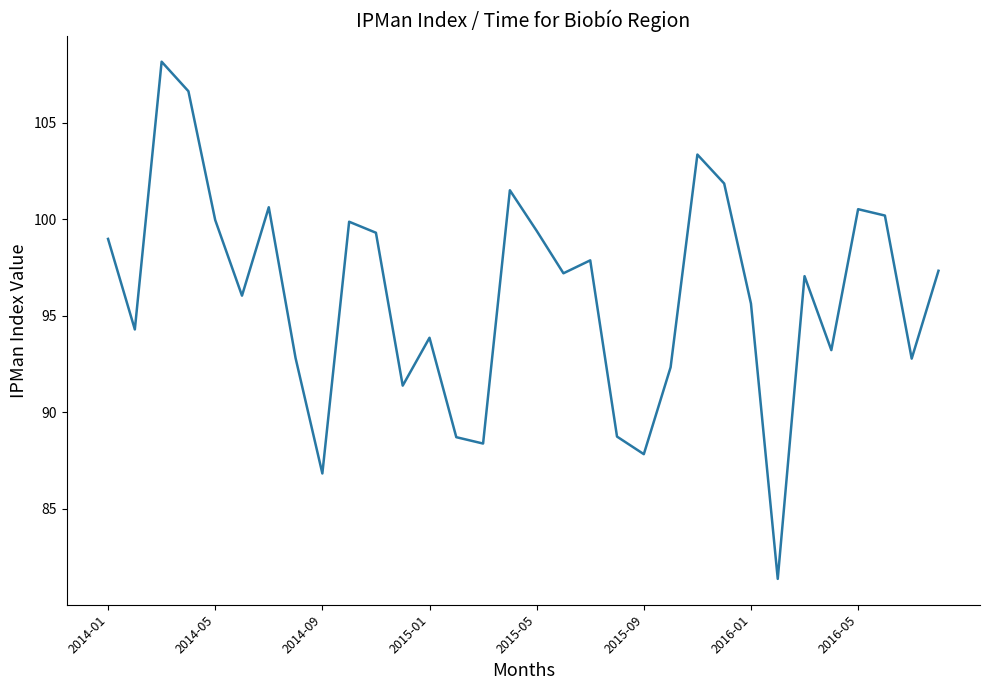

What is the smallest value displayed?

81.4